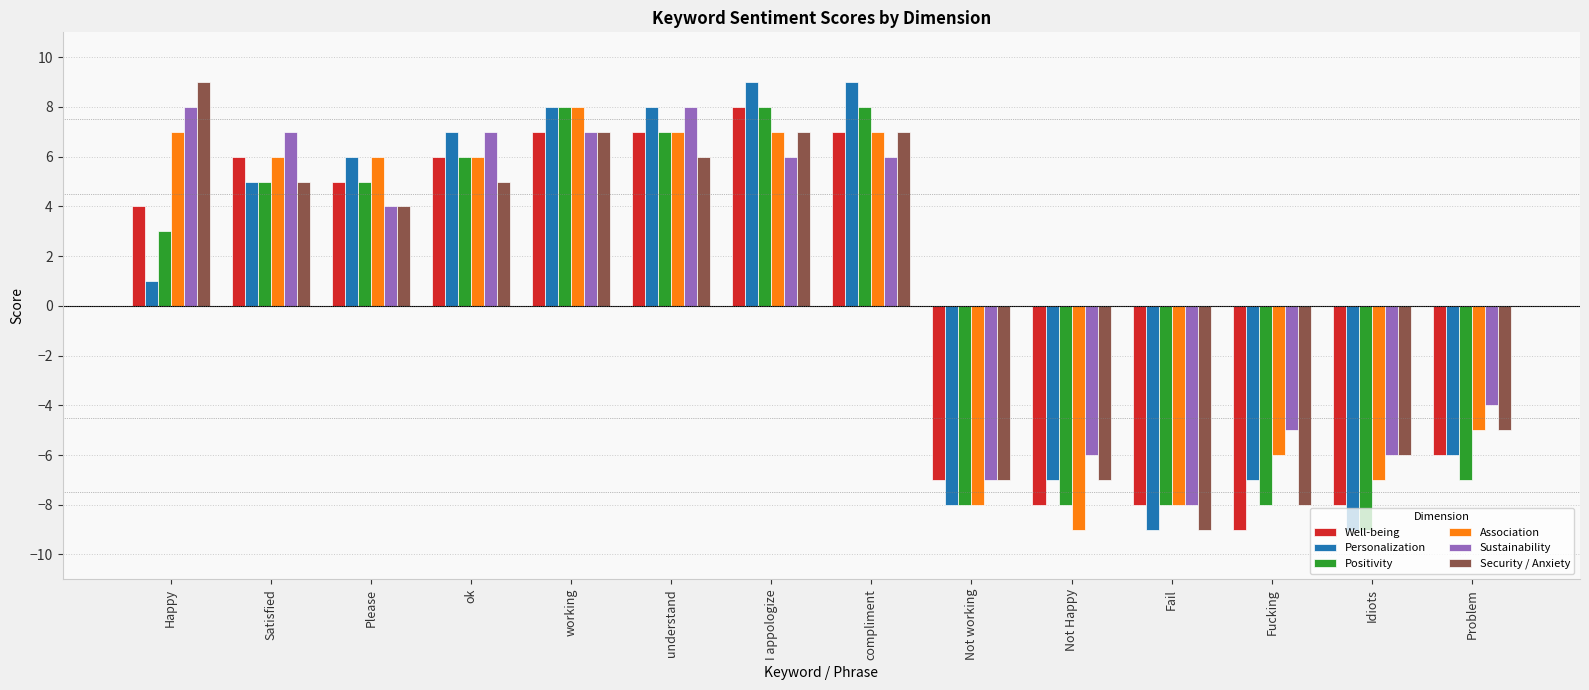

Reading right to left, extract all data points from this chart.

Well-being: -6	-8	-9	-8	-8	-7	7	8	7	7	6	5	6	4
Personalization: -6	-9	-7	-9	-7	-8	9	9	8	8	7	6	5	1
Positivity: -7	-9	-8	-8	-8	-8	8	8	7	8	6	5	5	3
Association: -5	-7	-6	-8	-9	-8	7	7	7	8	6	6	6	7
Sustainability: -4	-6	-5	-8	-6	-7	6	6	8	7	7	4	7	8
Security / Anxiety: -5	-6	-8	-9	-7	-7	7	7	6	7	5	4	5	9